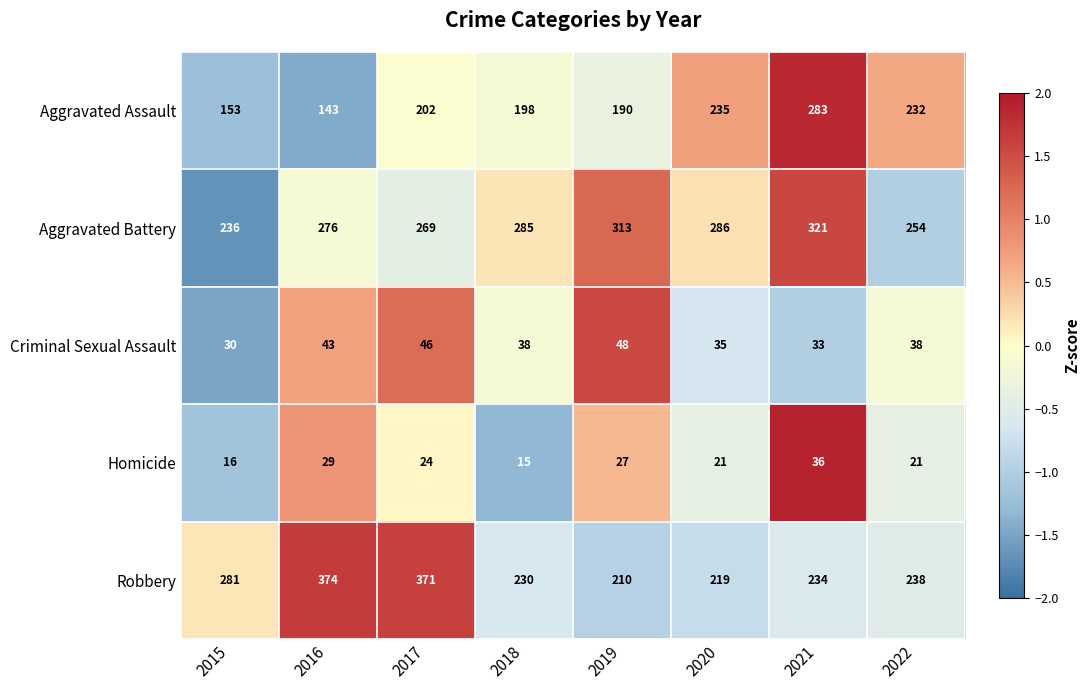

What is the highest value of the Aggravated Assault series?

283